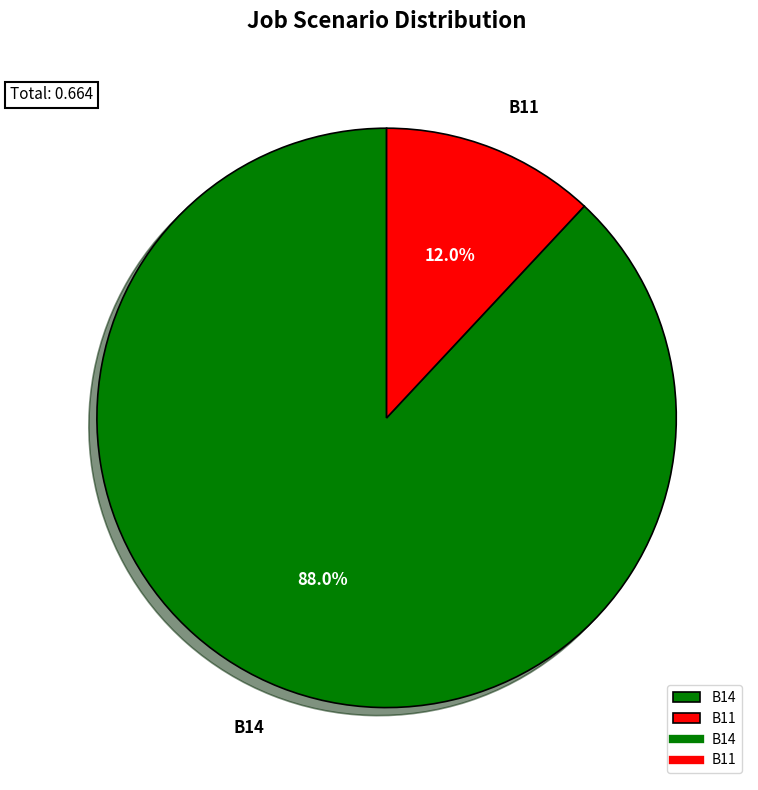

To the nearest percent, what portion does B14 represent?

88%